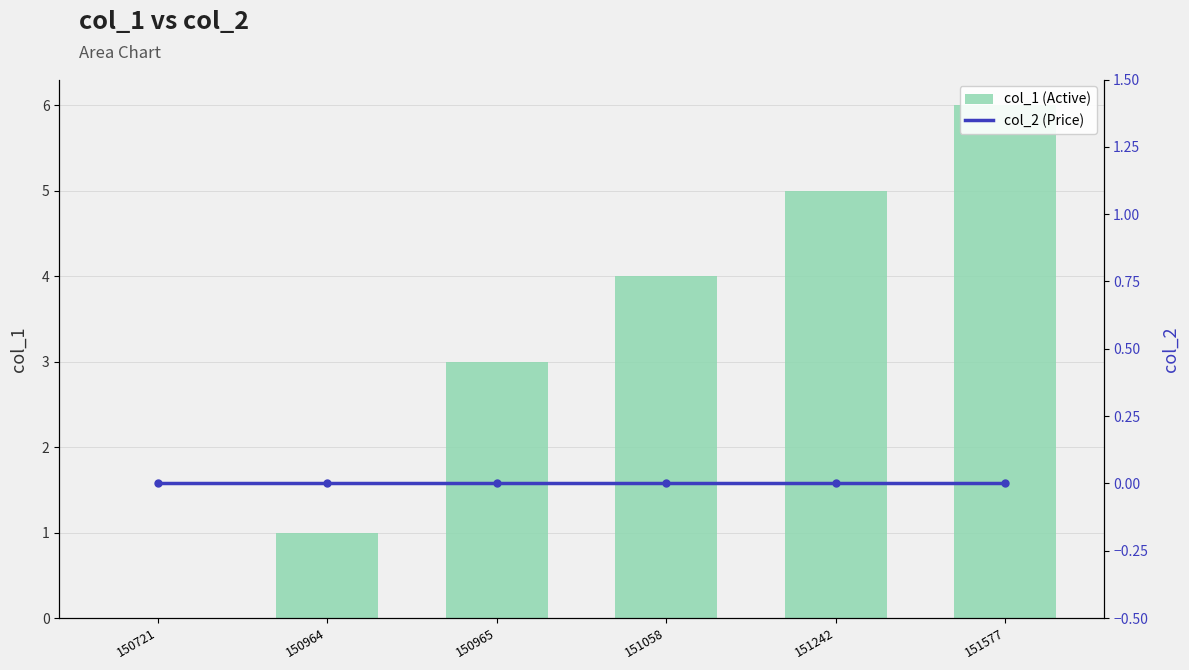

What is the maximum value shown in the chart?

6